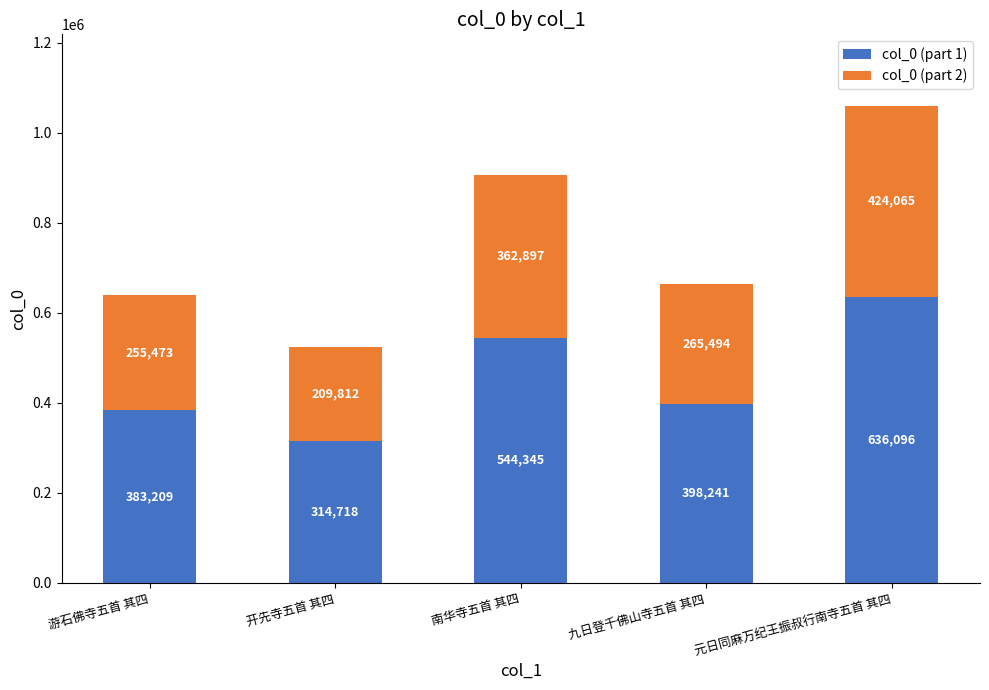

The col_0 (part 1) series shows 398241 at 九日登千佛山寺五首 其四. True or false?

True